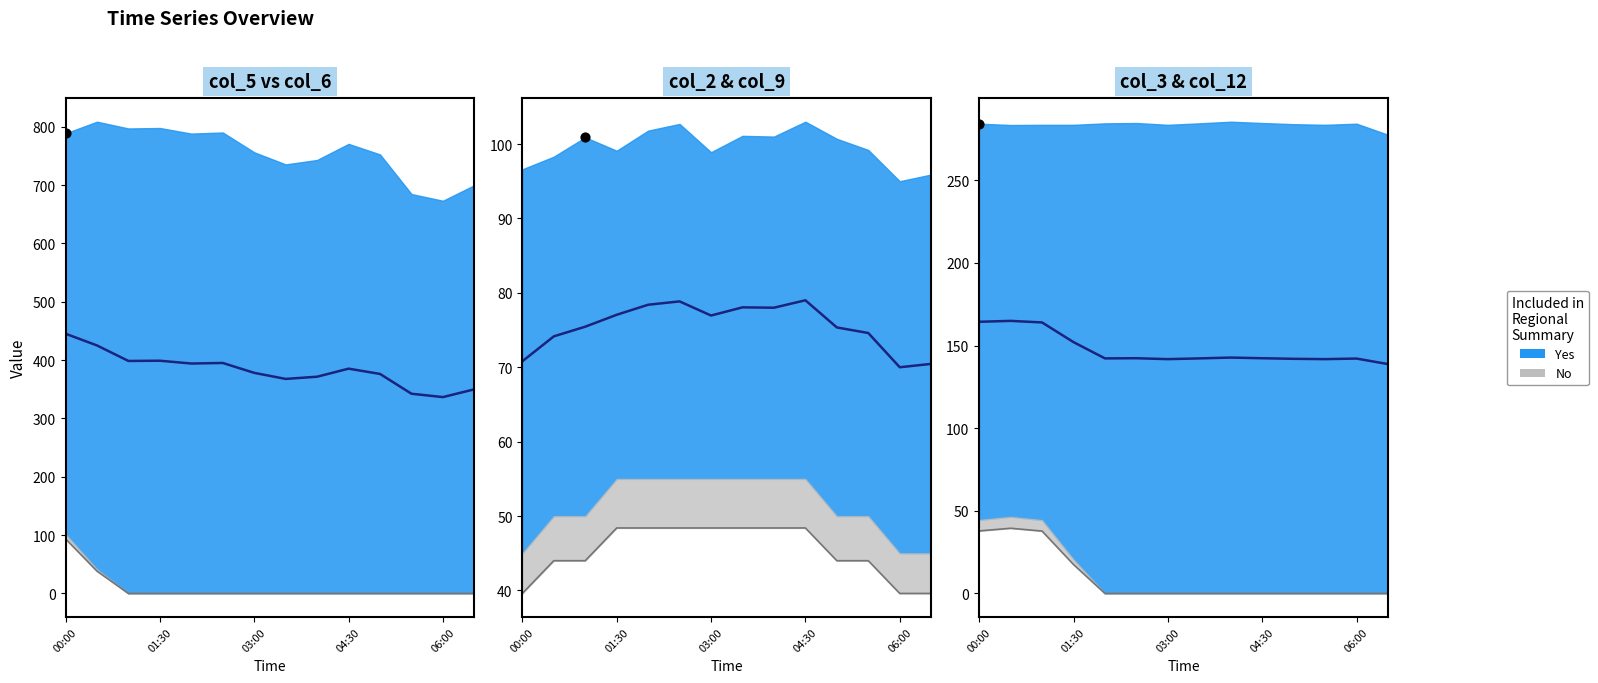

Is the value of col_12 at 04:00 greater than the value of col_9 at 05:00?

No